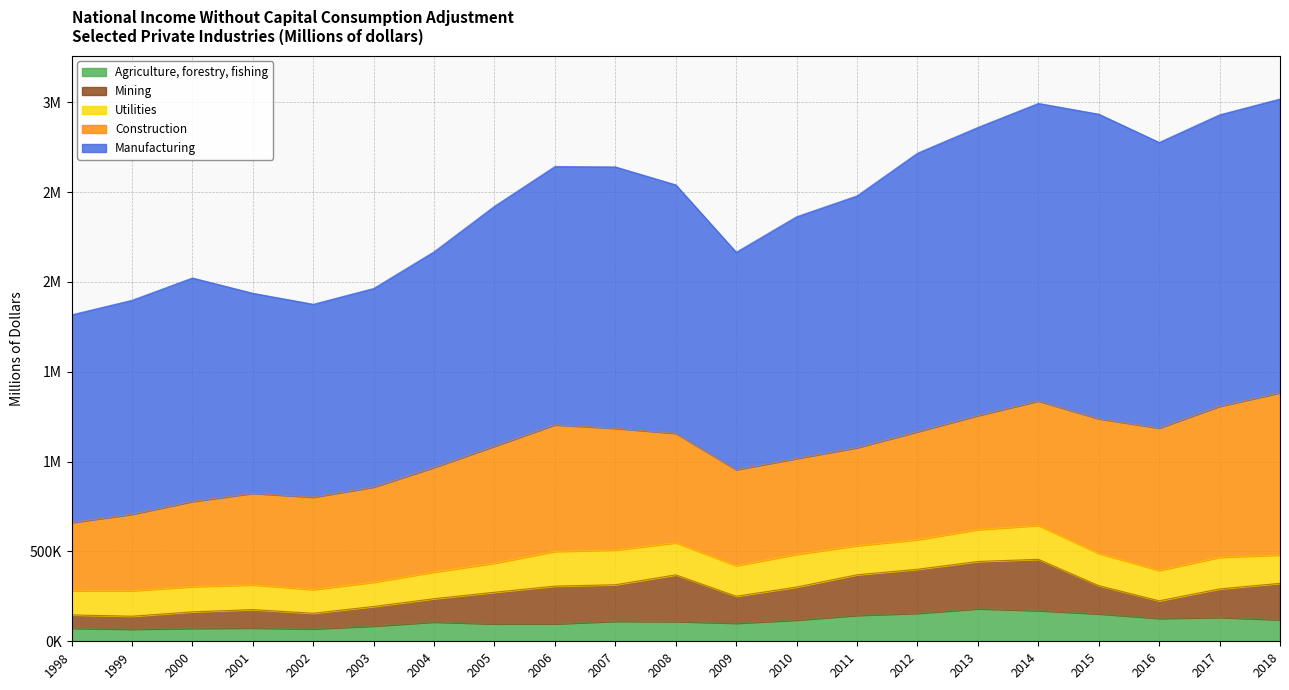

Which series has the largest total across all categories?

Manufacturing